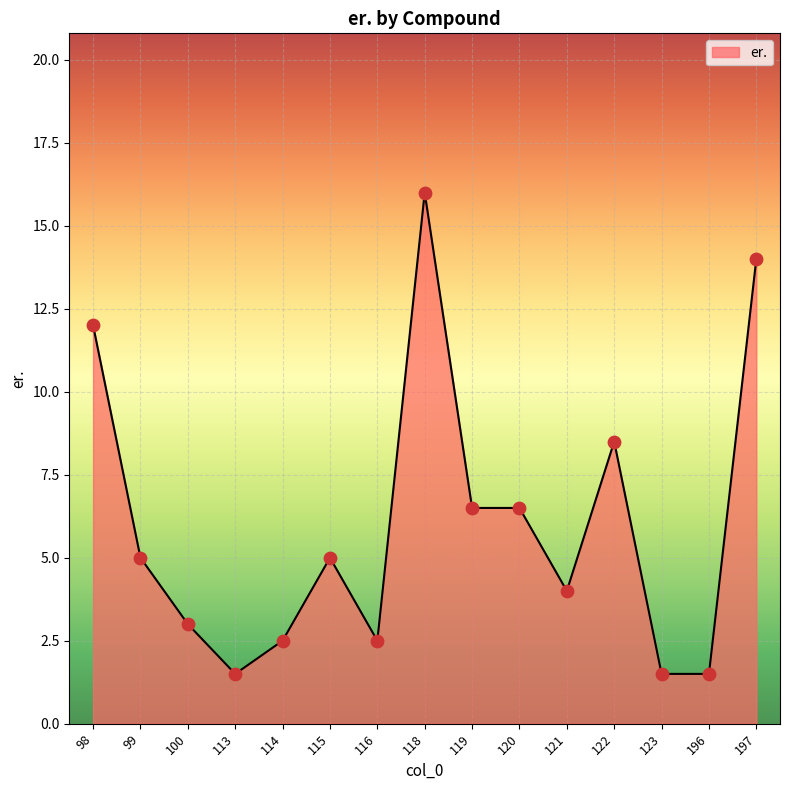

What is the change in value from 114 to 123?

-1.0